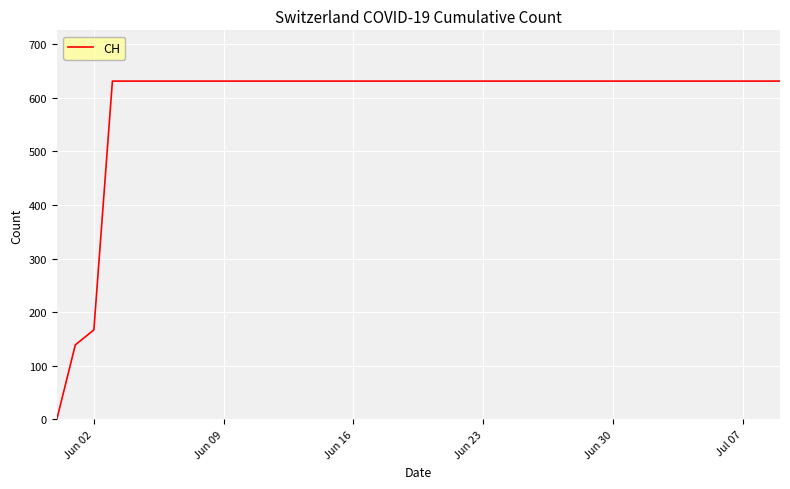

What is the greatest value displayed?

631